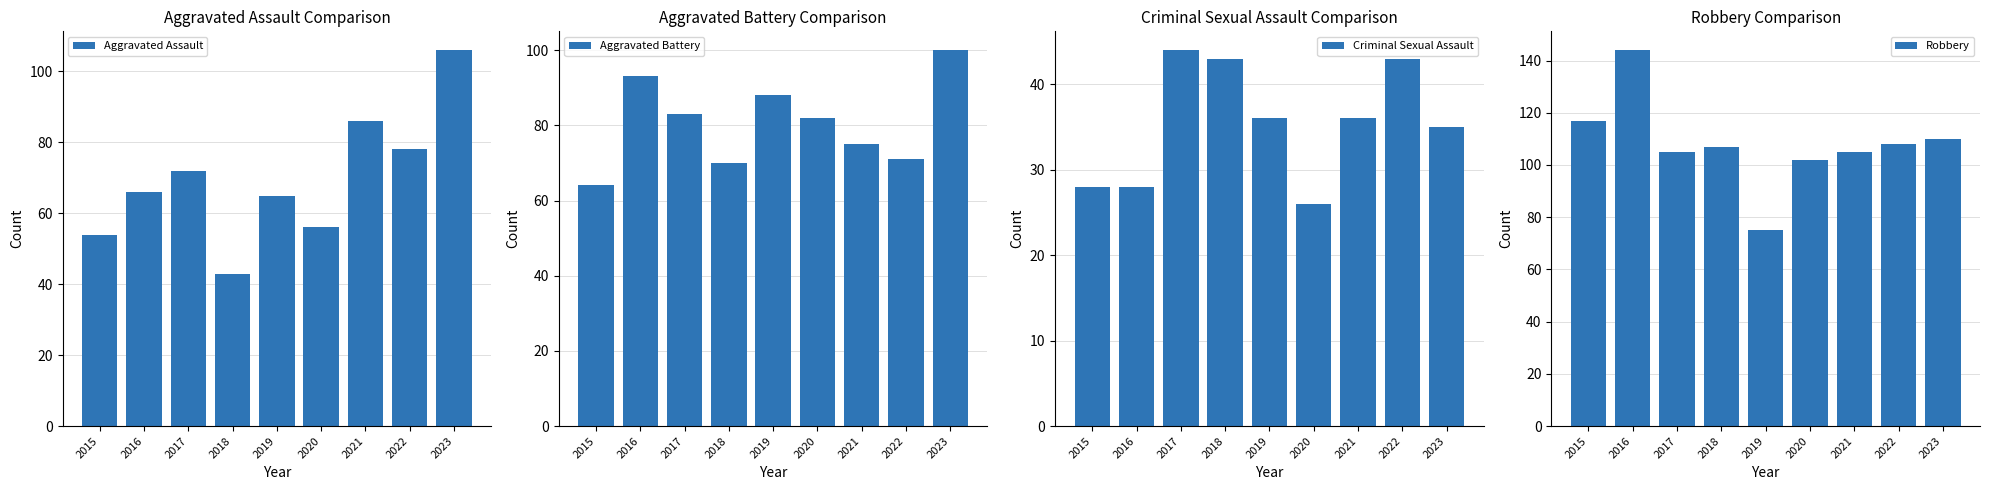

How many bars are there in total?

36